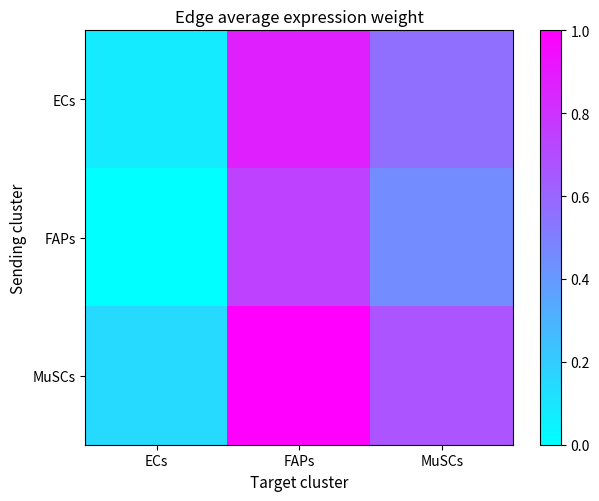

Reading left to right, transcribe all the data shown in this chart.

ECs: ECs=0.1	FAPs=0.9	MuSCs=0.6
FAPs: ECs=0.0	FAPs=0.7	MuSCs=0.5
MuSCs: ECs=0.1	FAPs=1.0	MuSCs=0.7